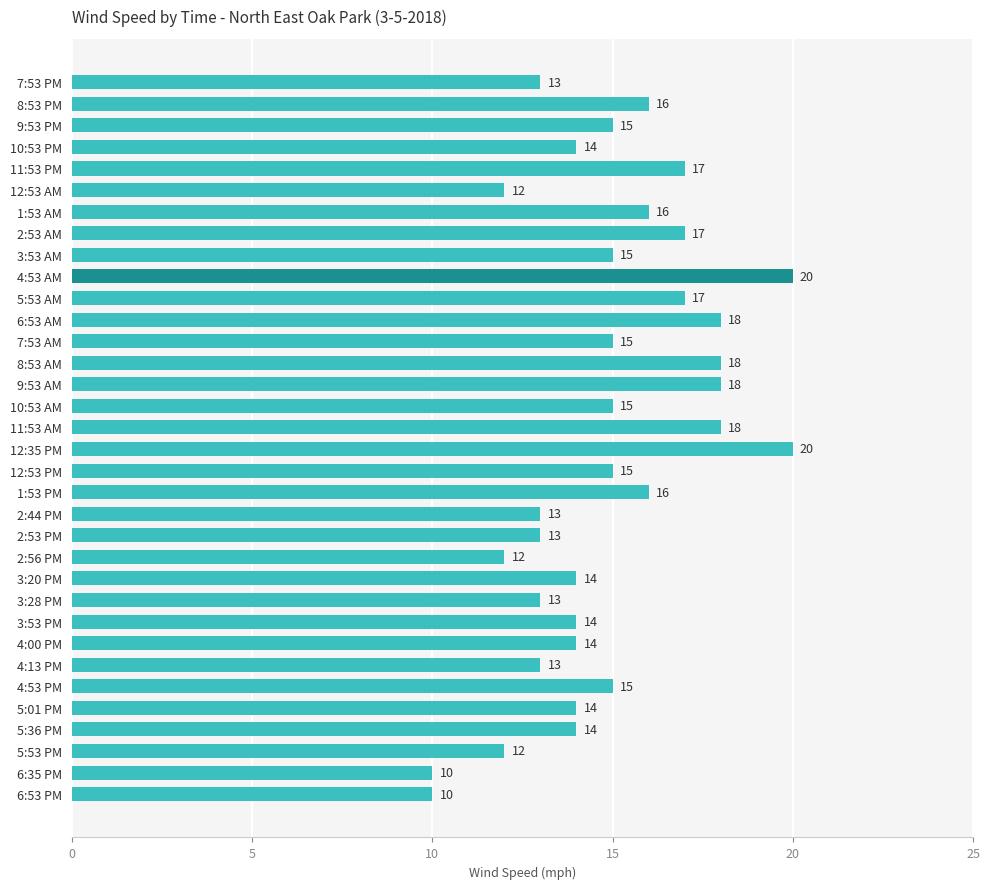

What is the change in value from 2:56 PM to 4:13 PM?

+1